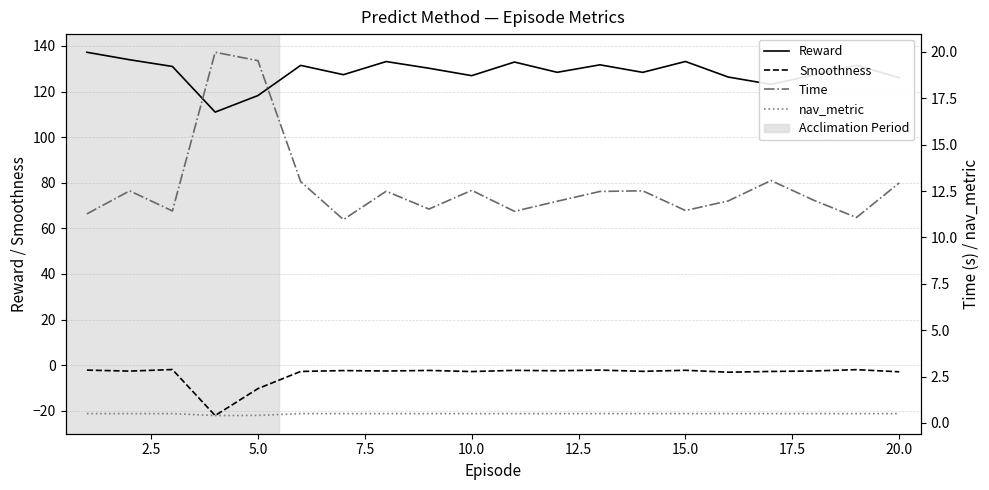

What is the minimum value shown in the chart?

-22.1